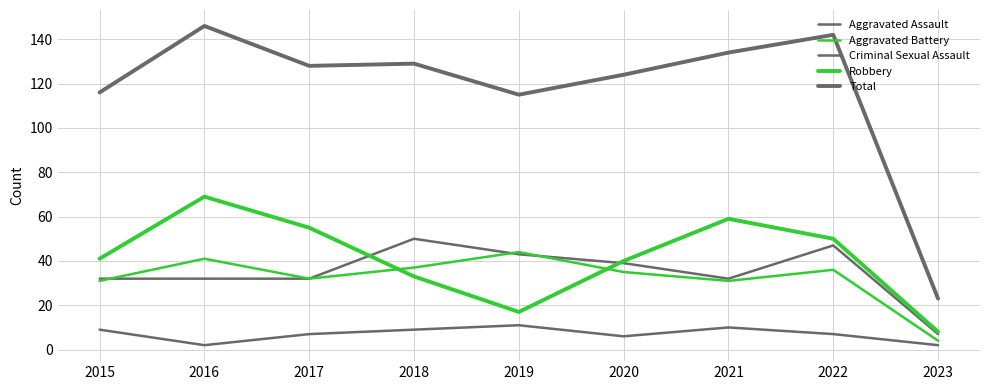

List the labels in order of Aggravated Assault value, largest first.

2018, 2022, 2019, 2020, 2015, 2016, 2017, 2021, 2023